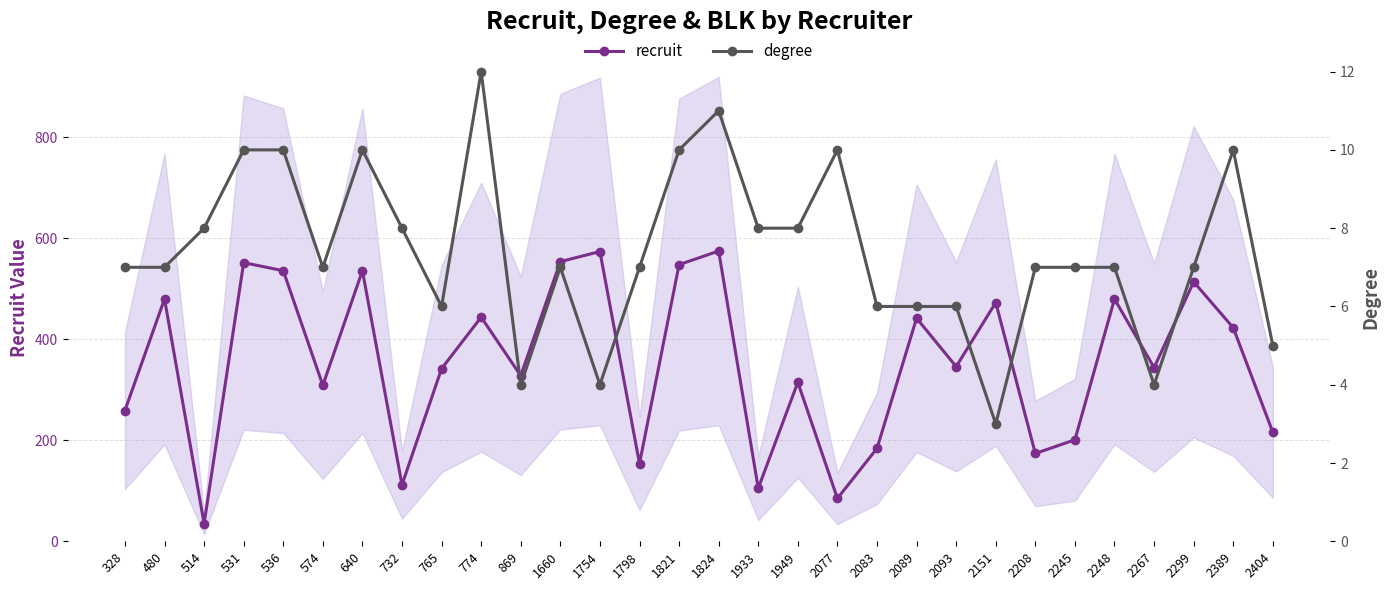

Between 2267 and 765, which is larger?

2267